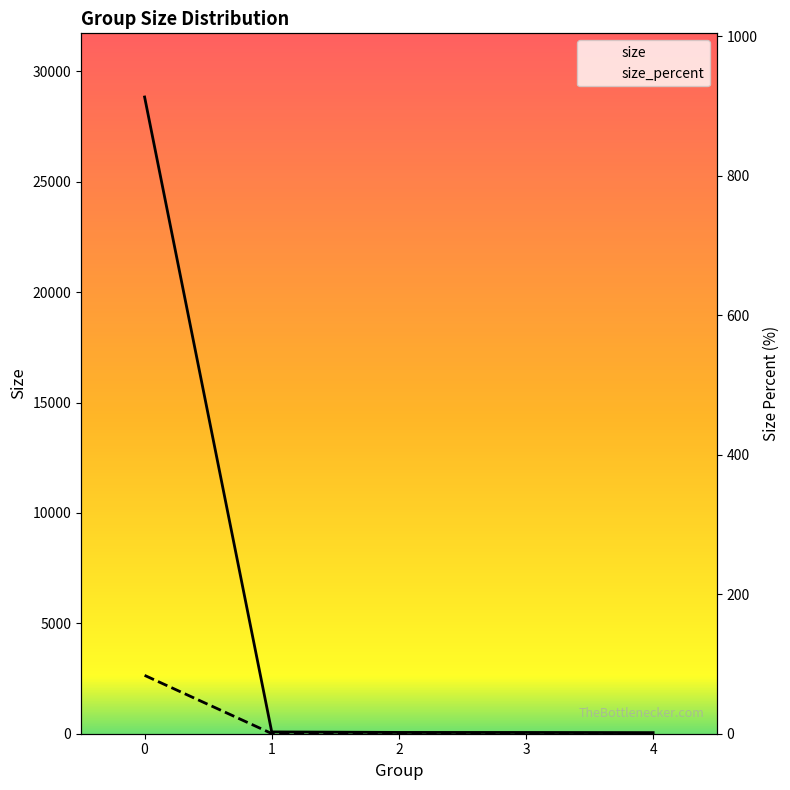

Rank the series at 0 from highest to lowest value.

size, size_percent